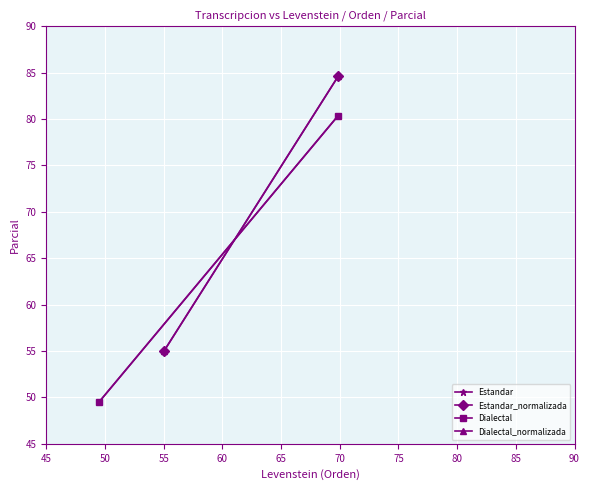

What are all the series names shown in the legend?

Estandar, Estandar_normalizada, Dialectal, Dialectal_normalizada